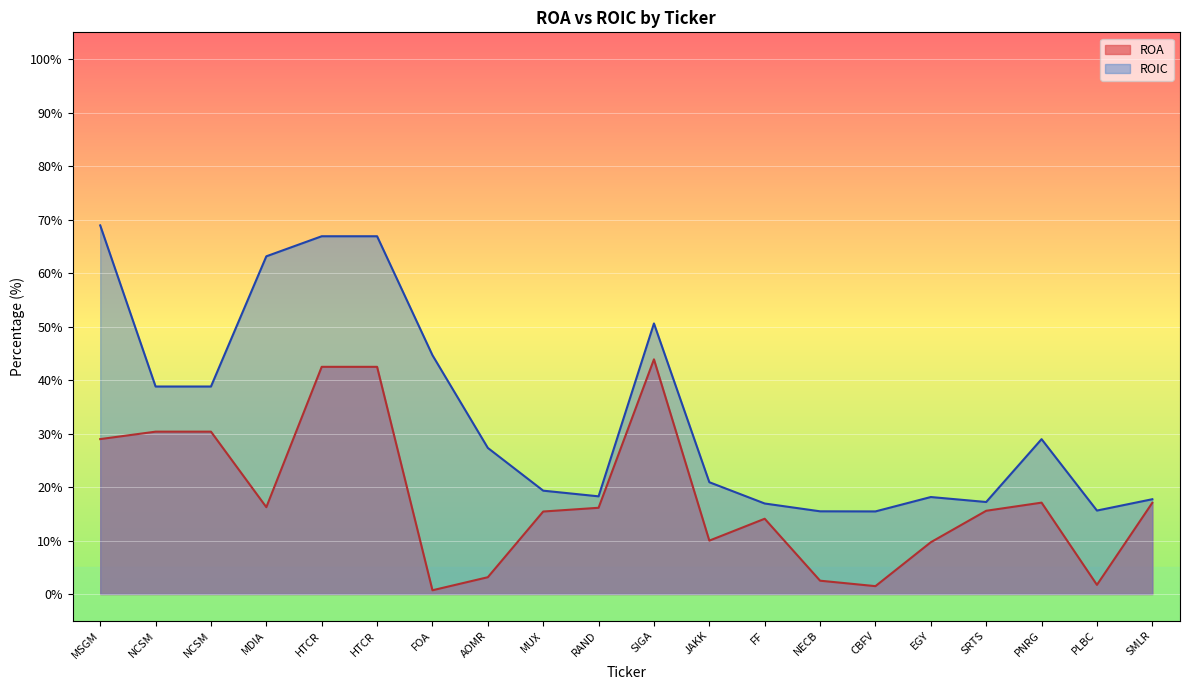

What is the maximum value shown in the chart?

68.9